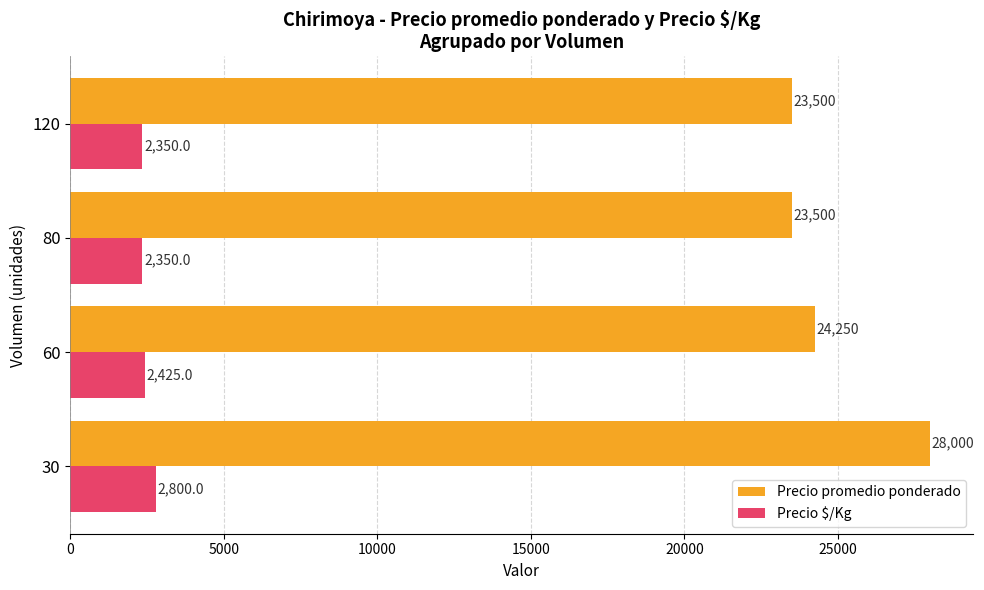

How many series are shown in this chart?

2